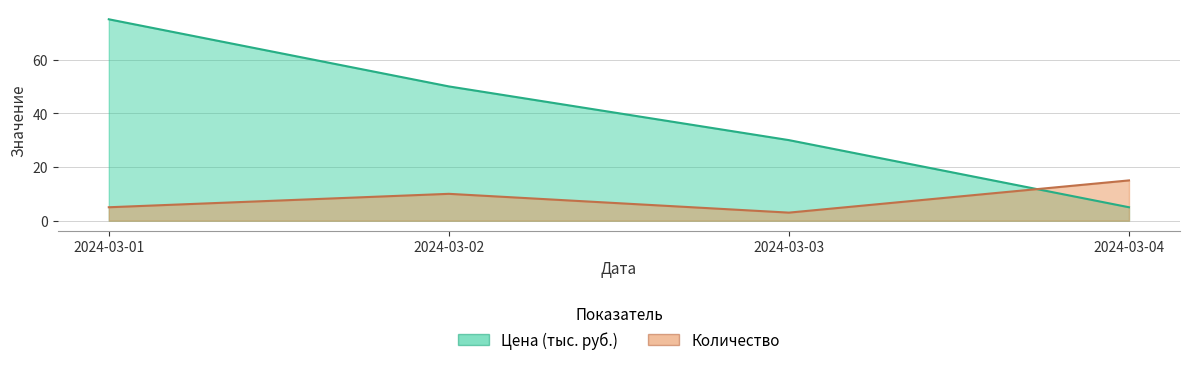

List the labels in order of Цена value, smallest first.

2024-03-04, 2024-03-03, 2024-03-02, 2024-03-01